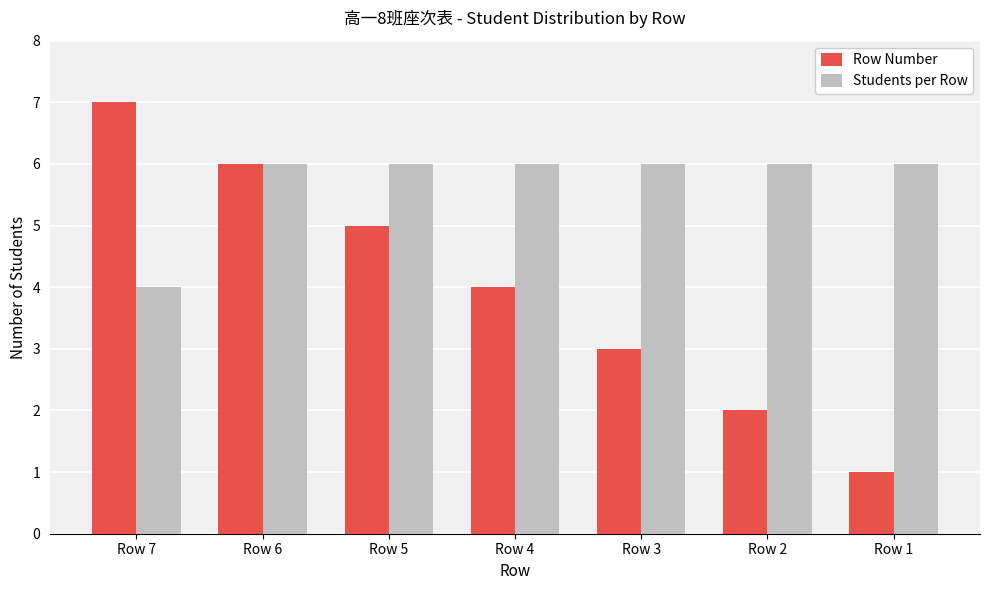

Rank the series at Row 5 from lowest to highest value.

Row Number, Students per Row